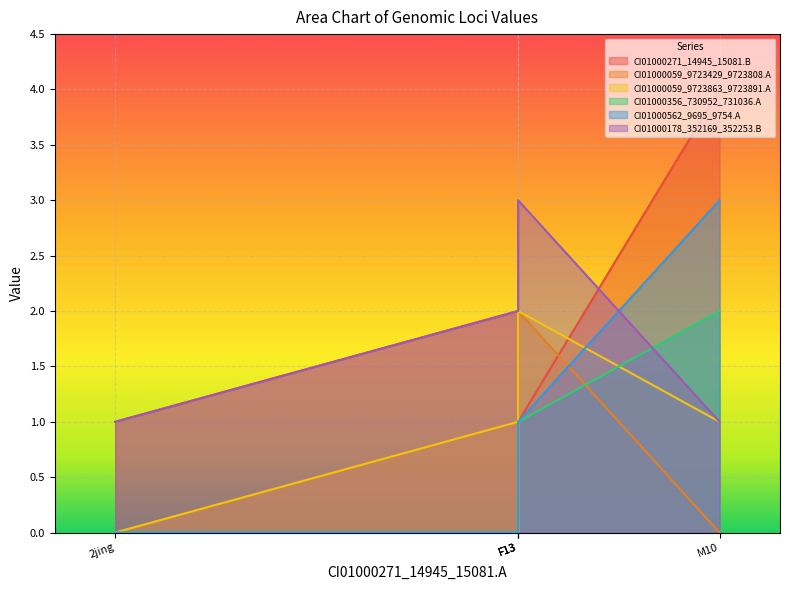

Which series has the widest spread of values?

CI01000271_14945_15081.B